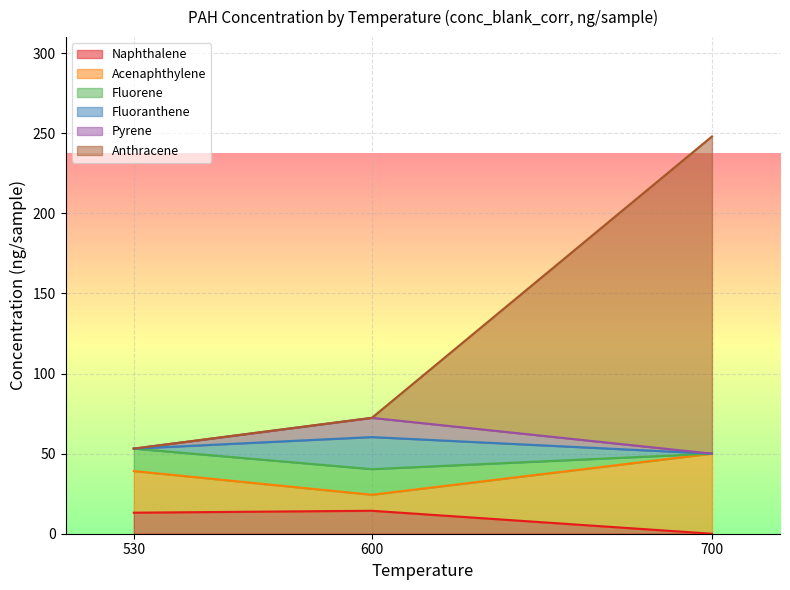

How many series are shown in this chart?

6